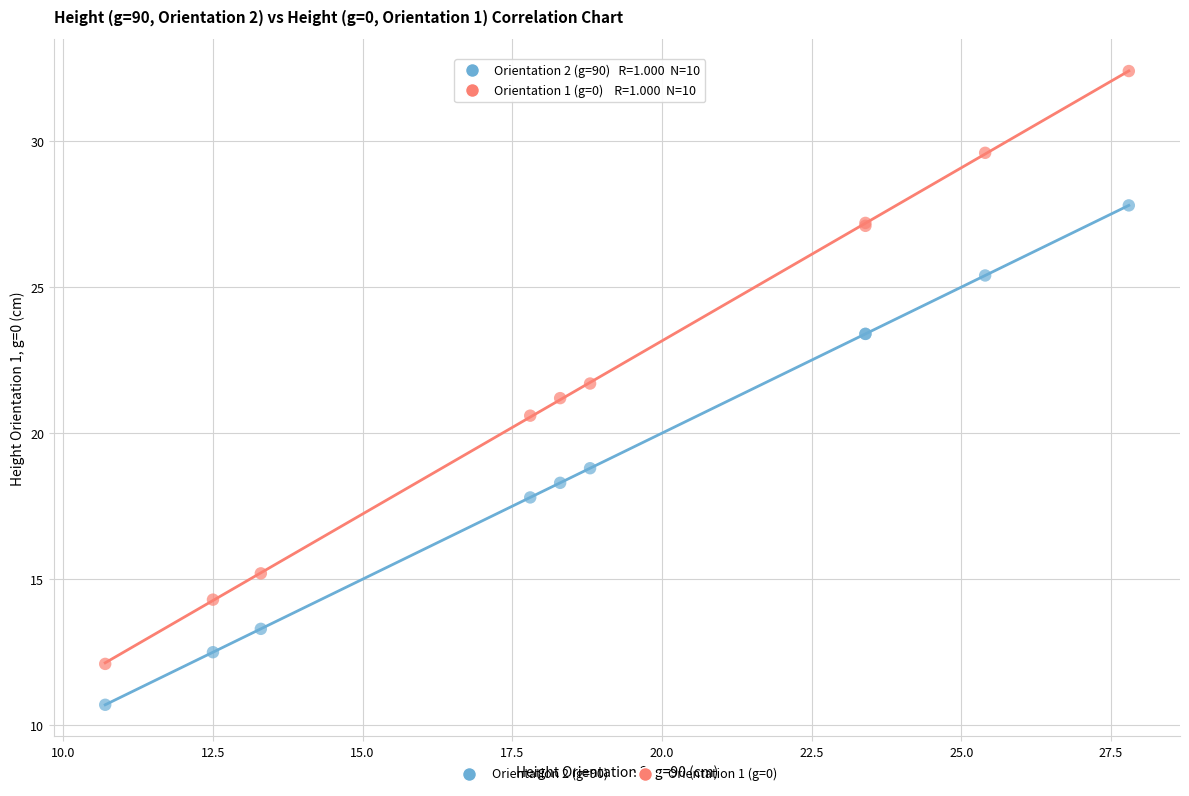

What are all the series names shown in the legend?

Orientation 2 (g=90), Orientation 1 (g=0)